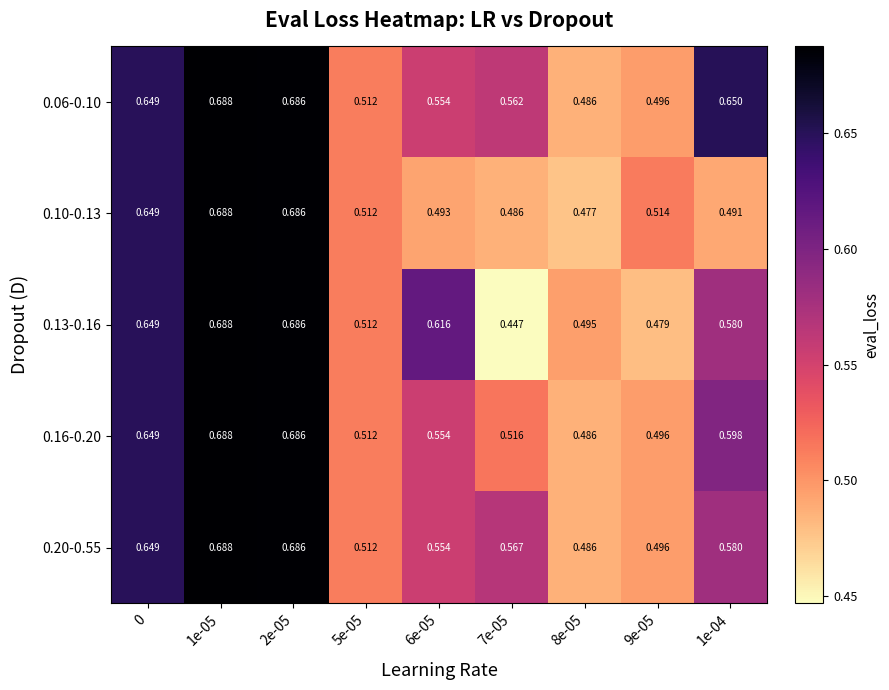

Is the value of 0.20-0.55 at 1e-04 greater than the value of 0.13-0.16 at 1e-05?

No